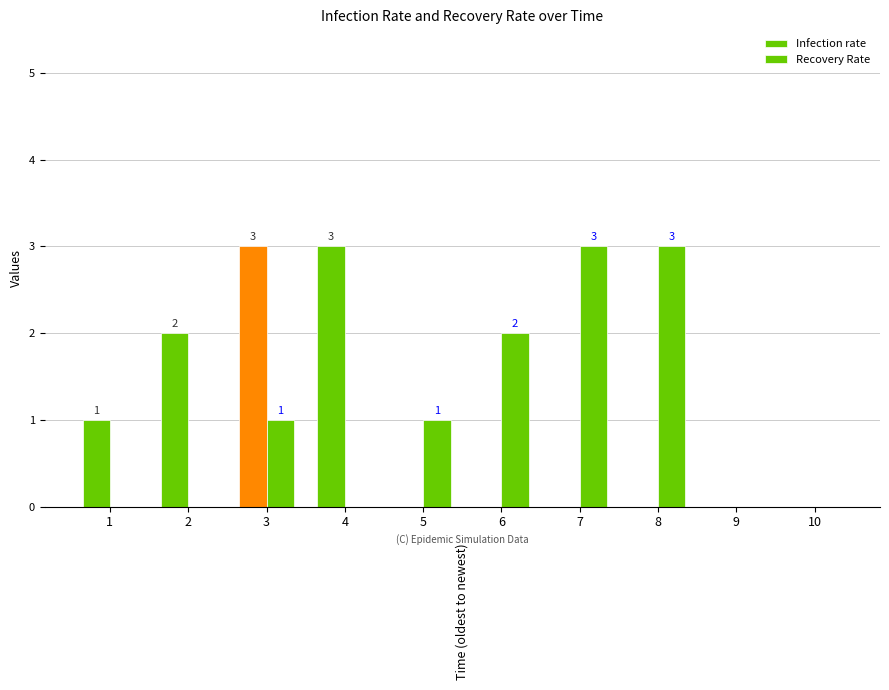

How many data points does each series have?

10